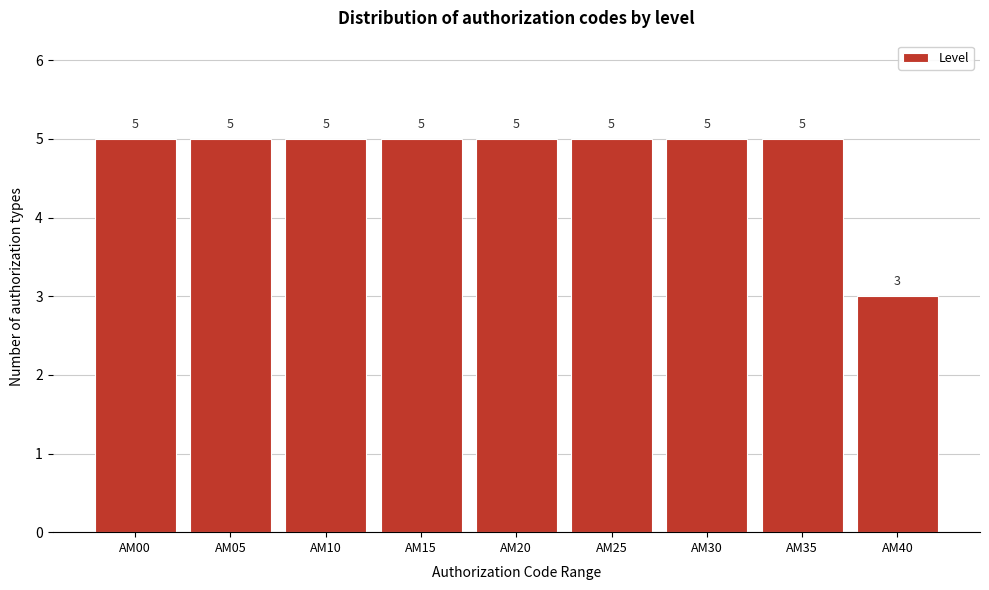

Reading left to right, extract all data points from this chart.

AM00=5	AM05=5	AM10=5	AM15=5	AM20=5	AM25=5	AM30=5	AM35=5	AM40=3